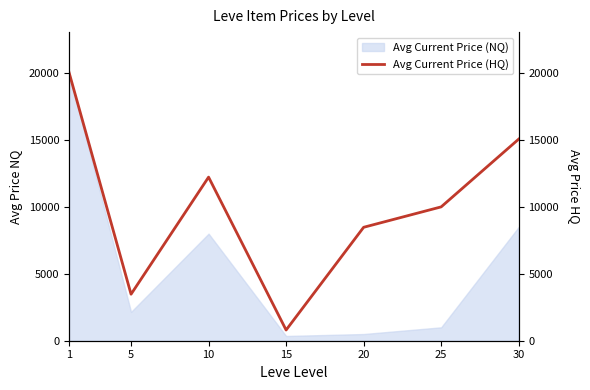

Where is the first local maximum?

10